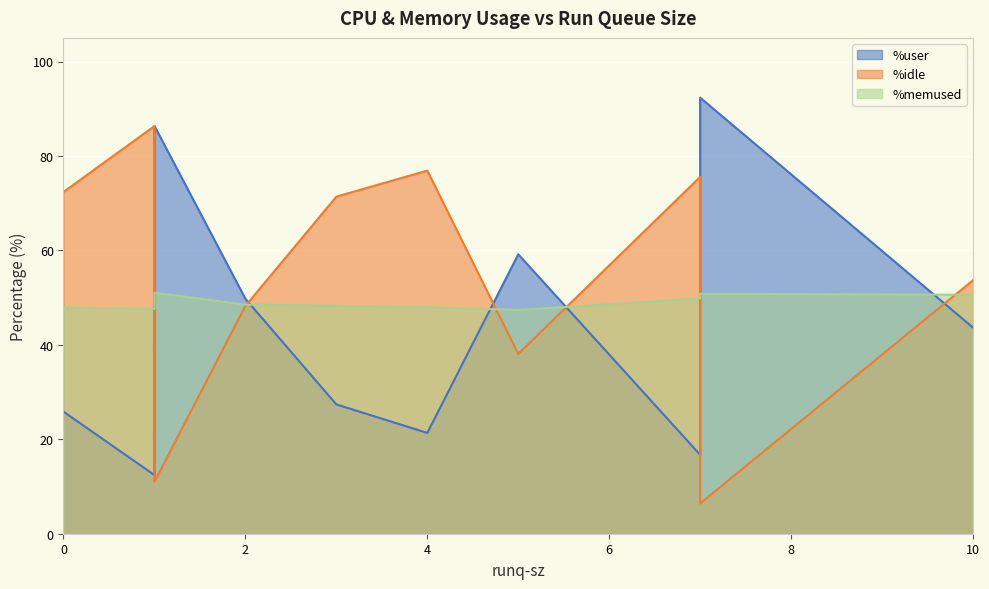

How many series are shown in this chart?

3